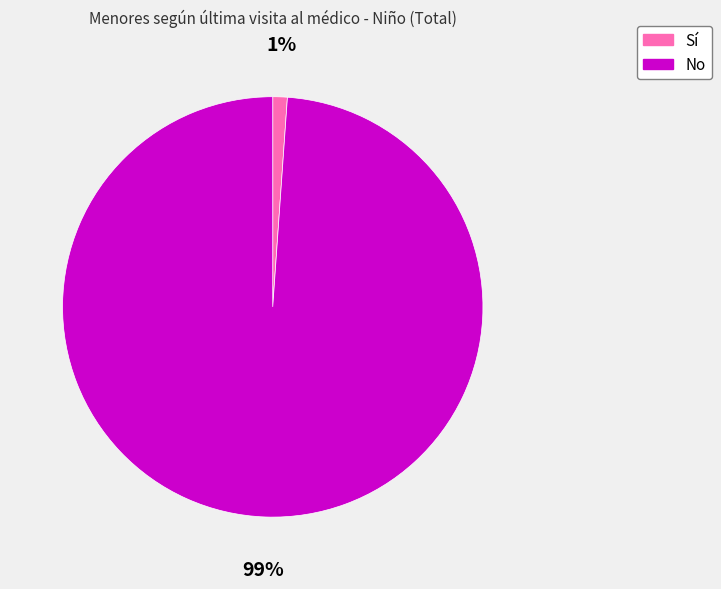

Which slice represents more than half of the pie?

No